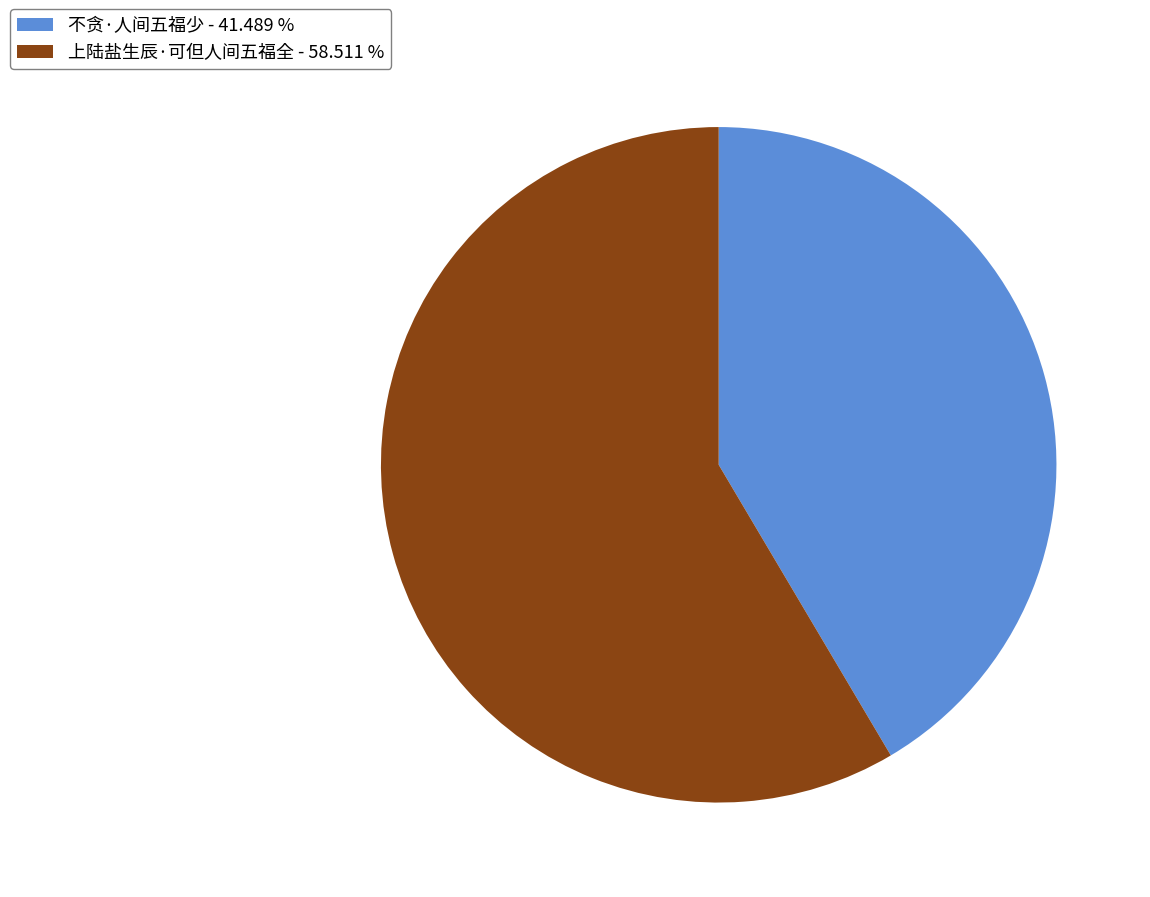

Do 上陆盐生辰·可但人间五福全 - 58.511 % and 不贪·人间五福少 - 41.489 % together represent more than half of the pie?

Yes